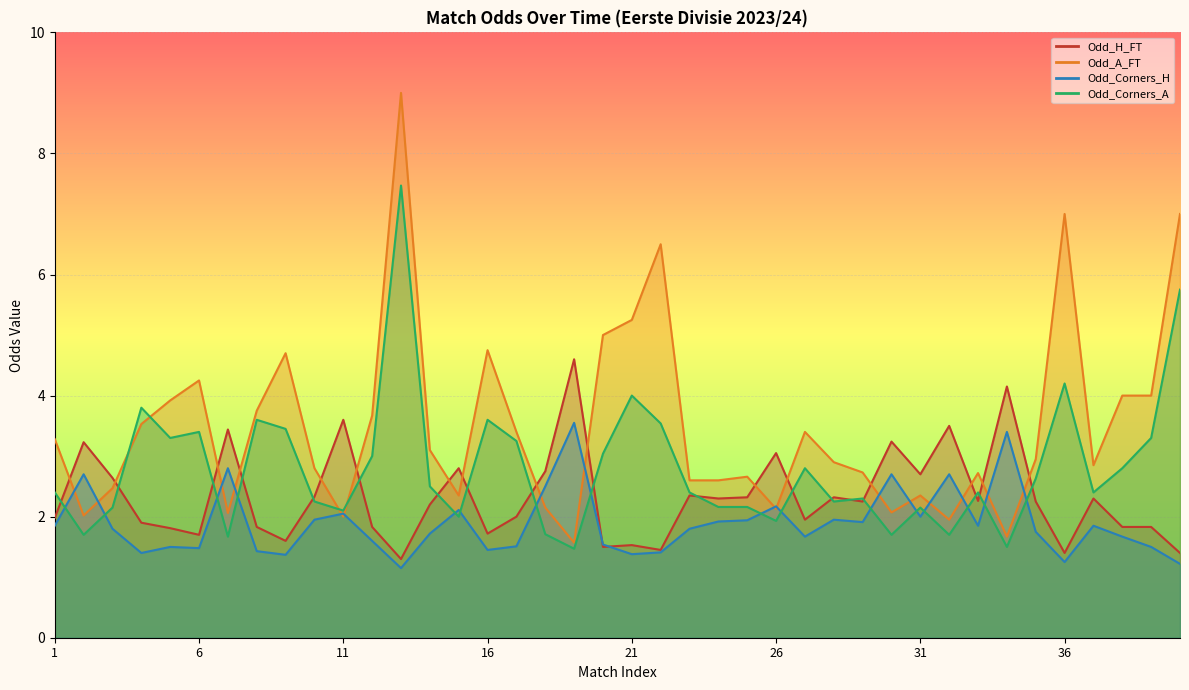

At 37, list the series in order from smallest to largest.

Odd_Corners_H, Odd_H_FT, Odd_Corners_A, Odd_A_FT